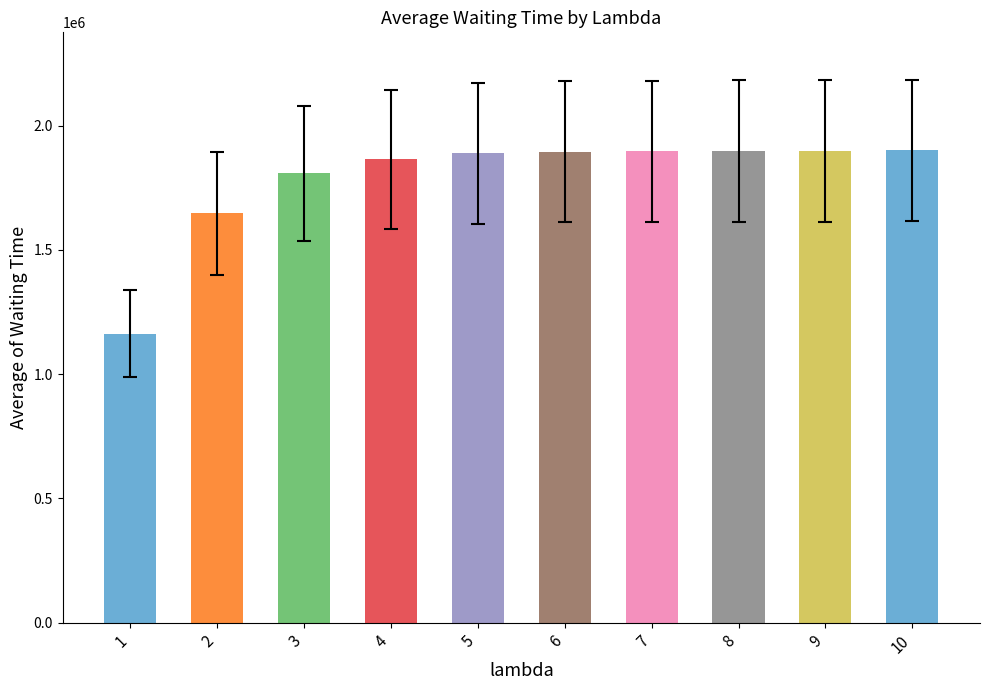

What is the maximum value shown in the chart?

1899908.3